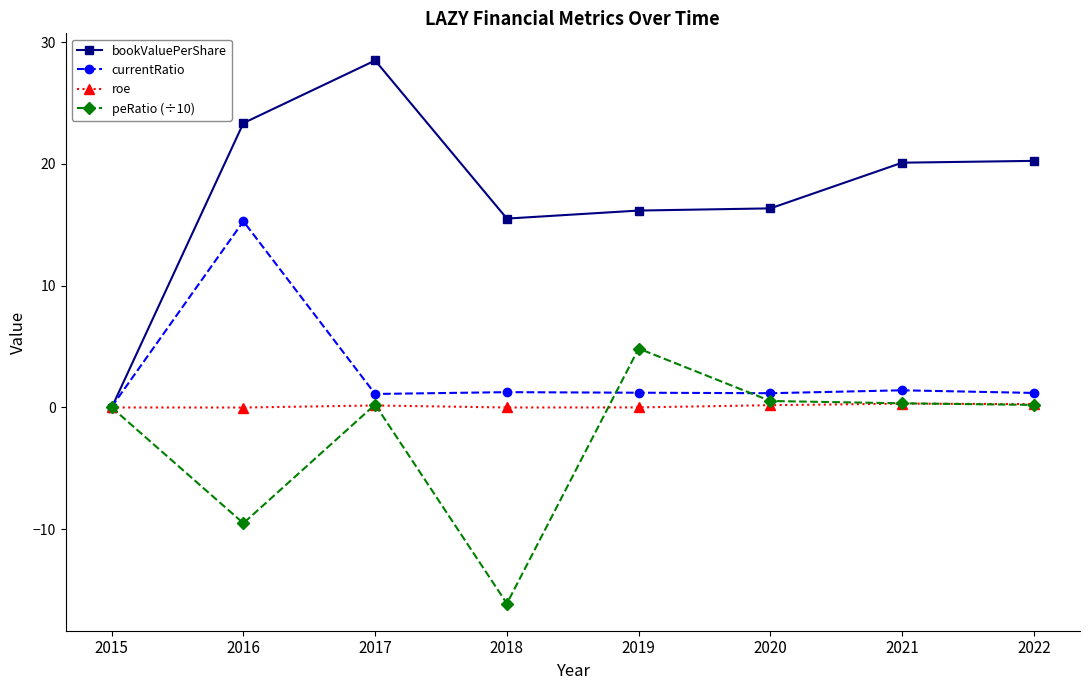

Which series has the widest spread of values?

bookValuePerShare